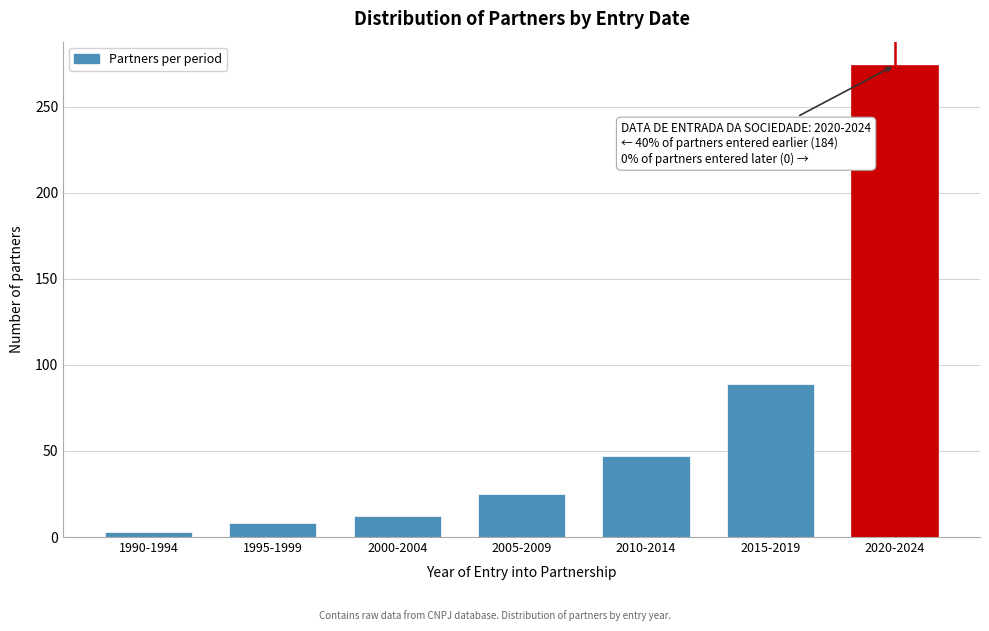

Reading right to left, list all the values displayed in this chart.

2020-2024=274	2015-2019=89	2010-2014=47	2005-2009=25	2000-2004=12	1995-1999=8	1990-1994=3